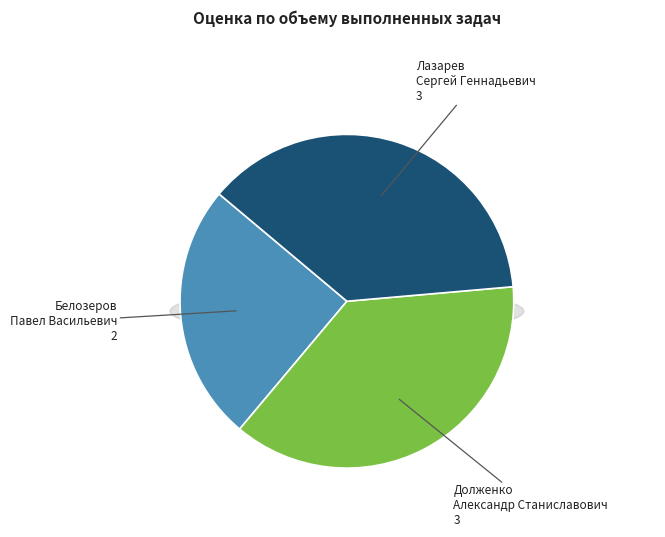

Does Белозеров Павел Васильевич account for over 50% of the chart?

No